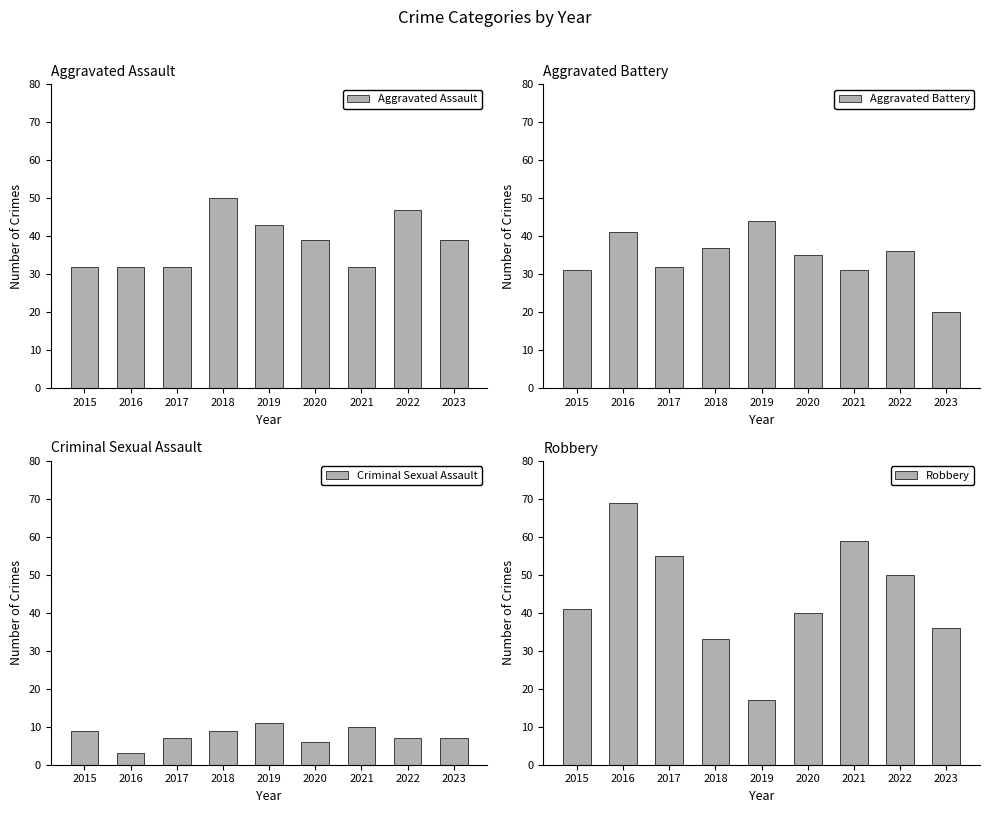

How many bars are there in total?

36